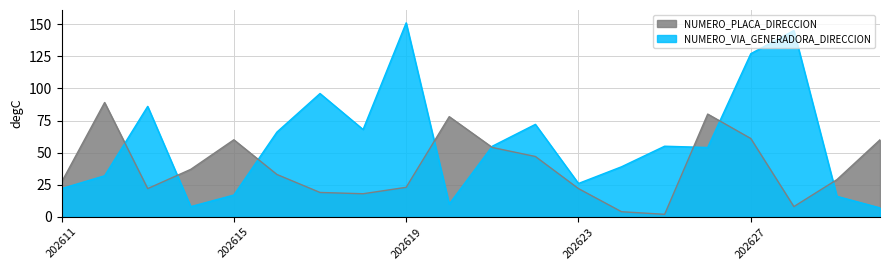

Rank the series by their average value, from lowest to highest.

NUMERO_PLACA_DIRECCION, NUMERO_VIA_GENERADORA_DIRECCION